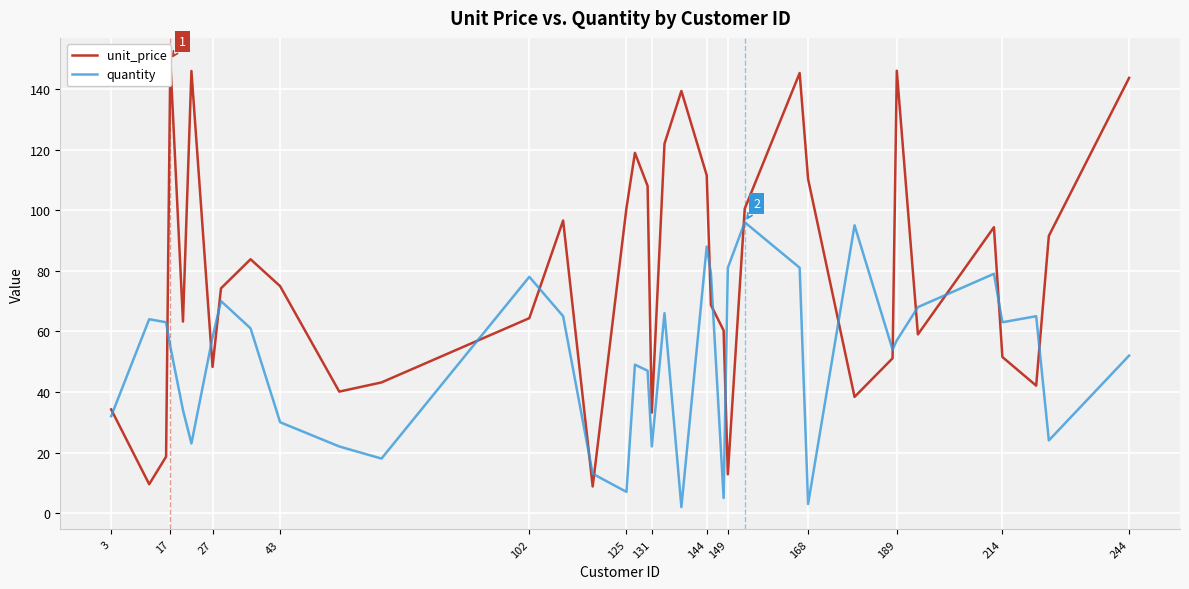

Which has a higher value, 18 or 125?

125